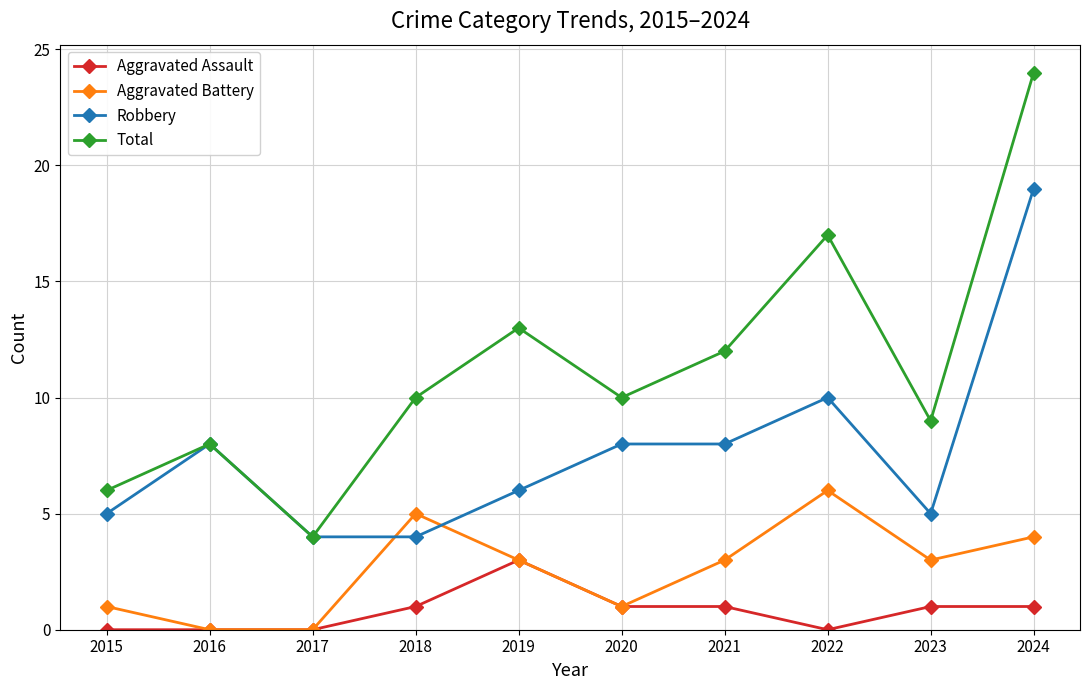

What is the difference between the maximum and minimum values in the Aggravated Battery series?

6